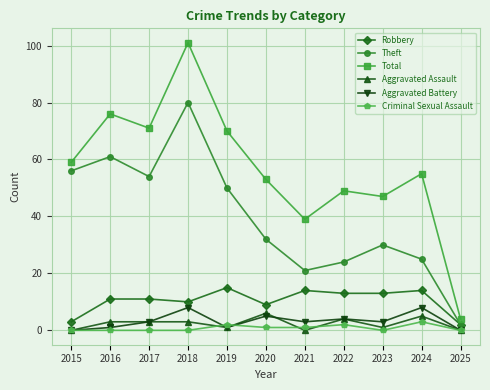

Which series has the largest total across all categories?

Total